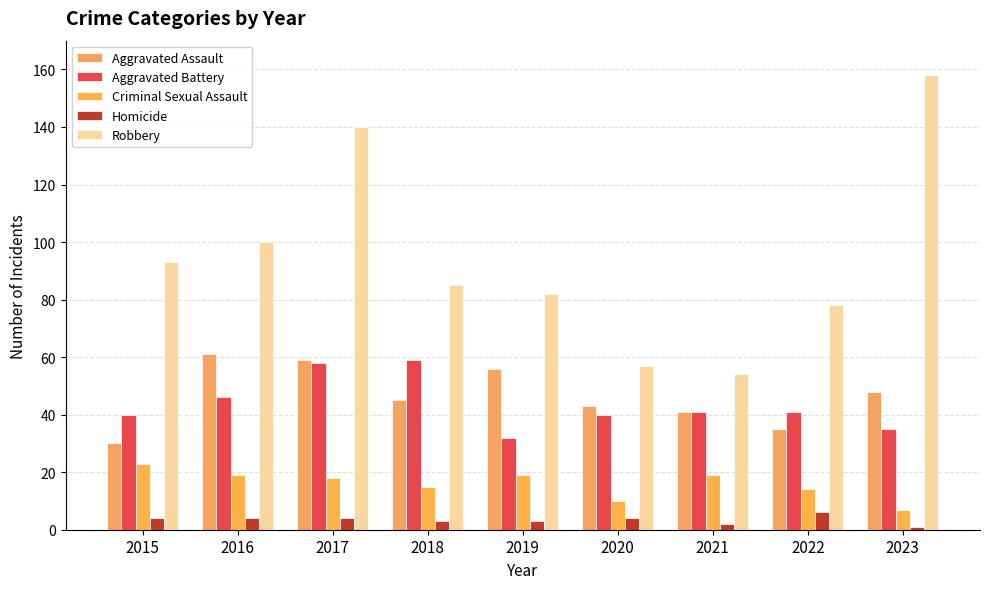

What are all the series names shown in the legend?

Aggravated Assault, Aggravated Battery, Criminal Sexual Assault, Homicide, Robbery